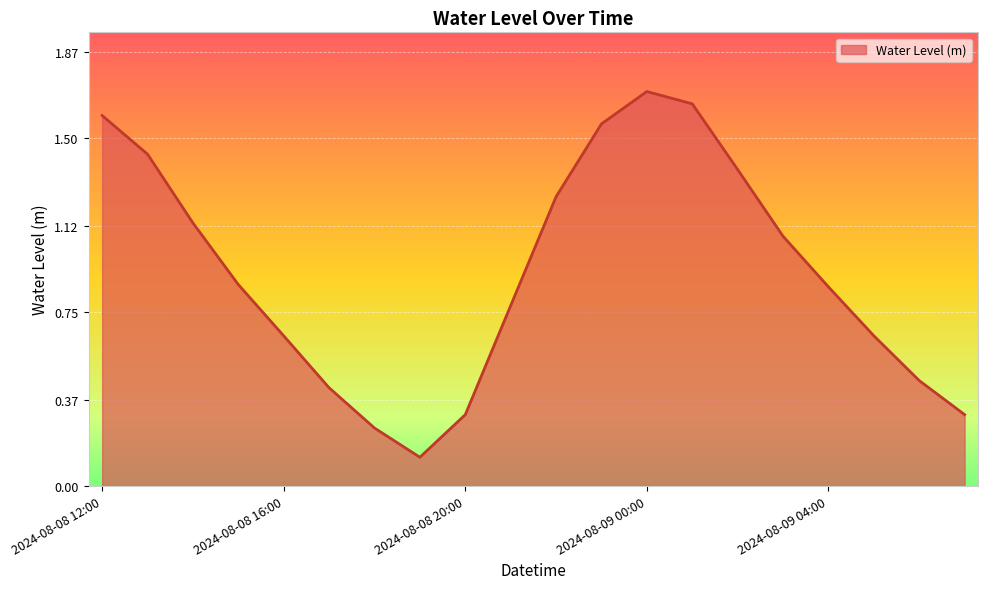

What is the maximum value shown in the chart?

1.7